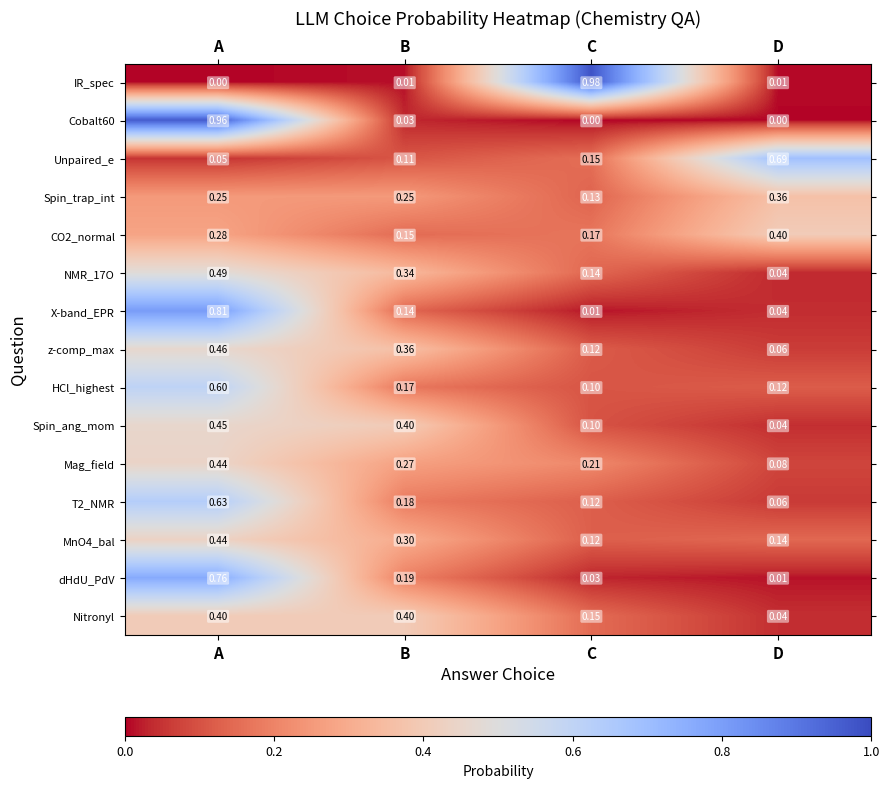

Which series has the largest total across all categories?

NMR_17O